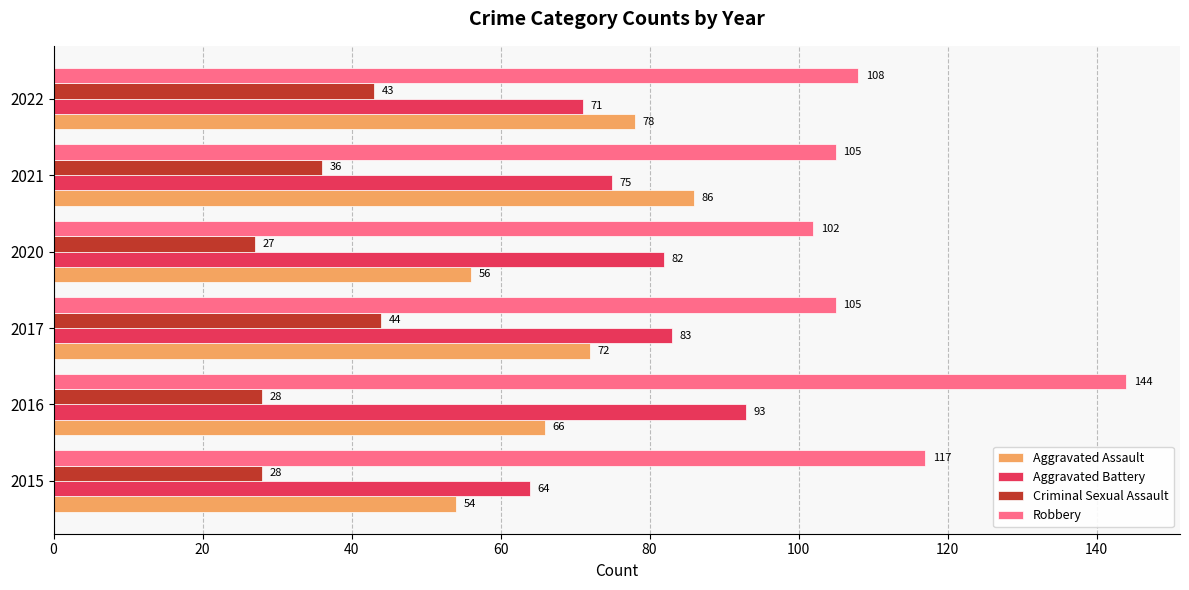

Which series has the largest range (max minus min)?

Robbery